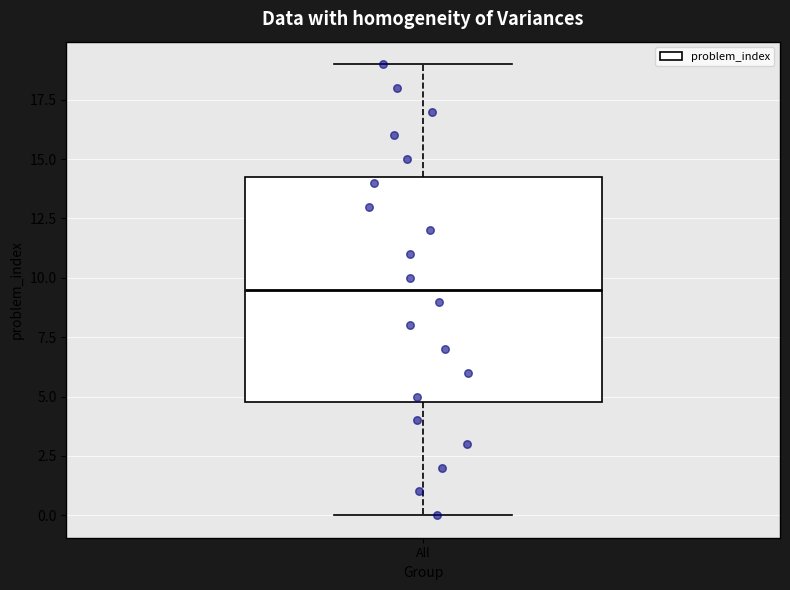

Read this box plot against the y-axis: the position of the median line, the range covered by the box, and the ends of both whiskers. The values are not printed on the chart, so give them approximately, as read against the axis.

median 9.5, box 5.0 to 14.5, whiskers 0.0 to 19.0